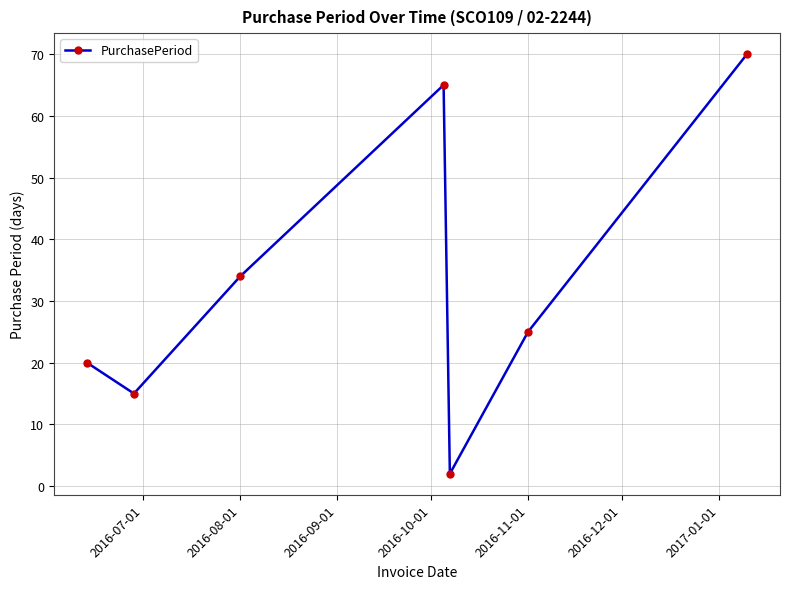

What is the sum of all values?

231